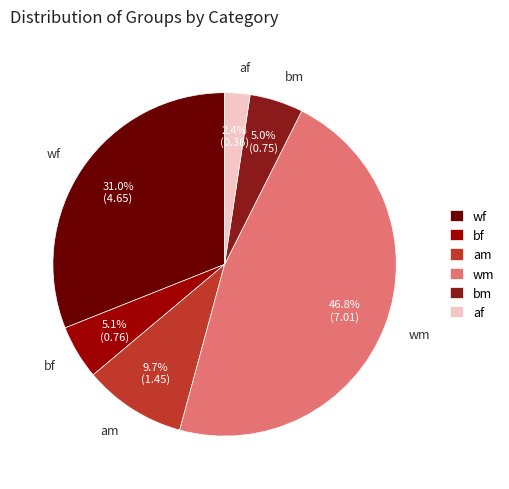

Between af and am, which is larger?

am